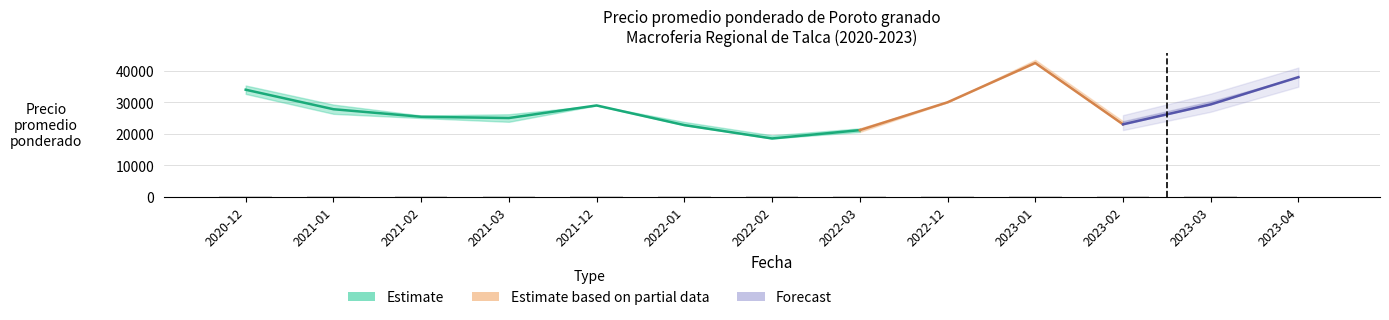

At which label is Precio promedio ponderado closest to 30500?

2022-12